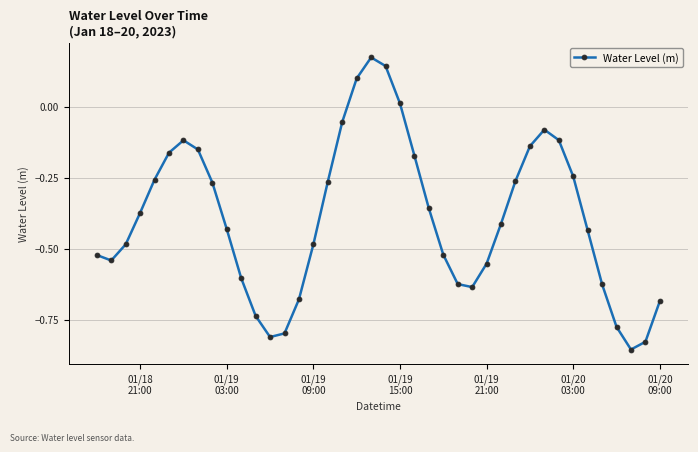

True or false: the data has more than 1 interior local peaks.

True